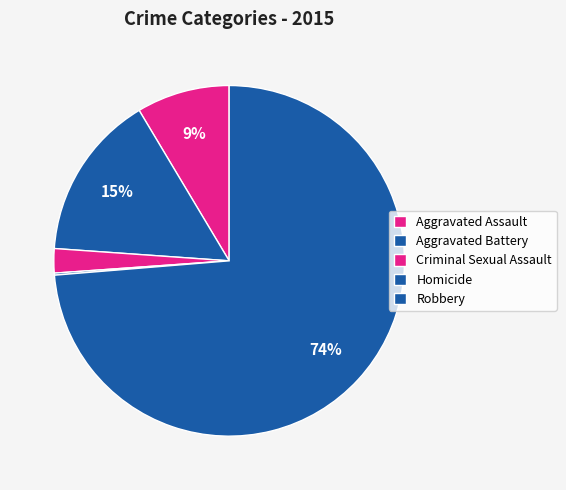

What percentage is the Aggravated Assault slice, to the nearest percent?

9%